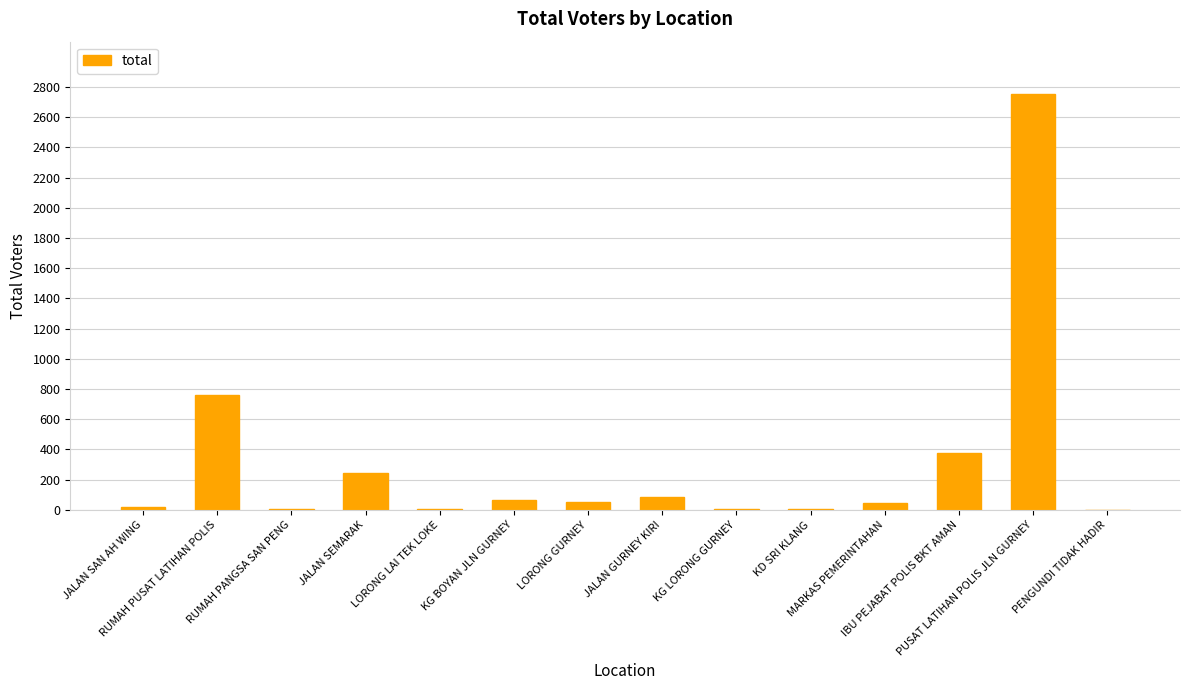

What is the greatest value displayed?

2751